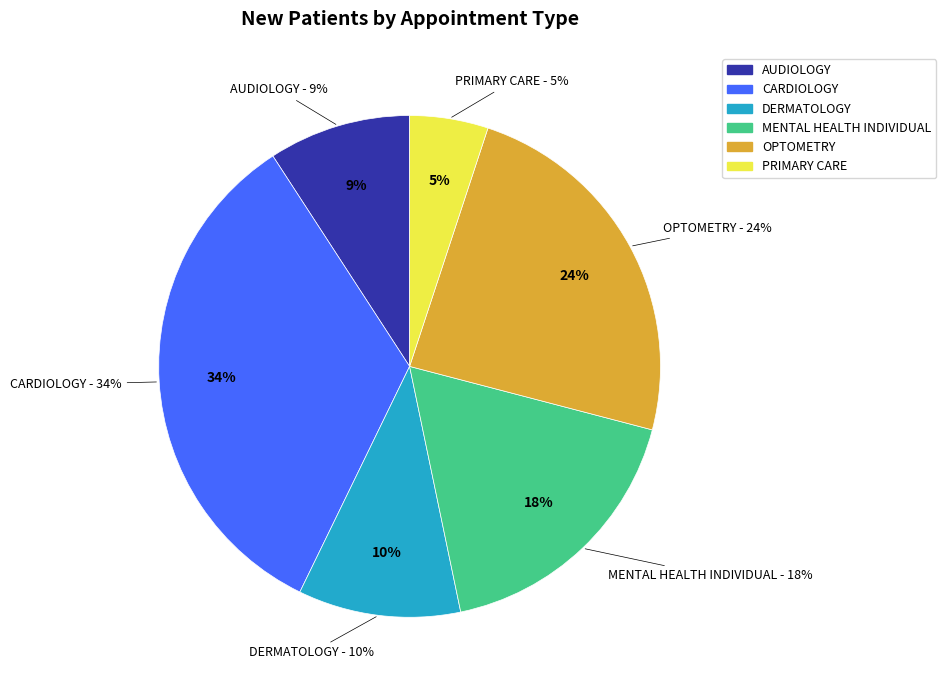

Do AUDIOLOGY and DERMATOLOGY together represent more than half of the pie?

No